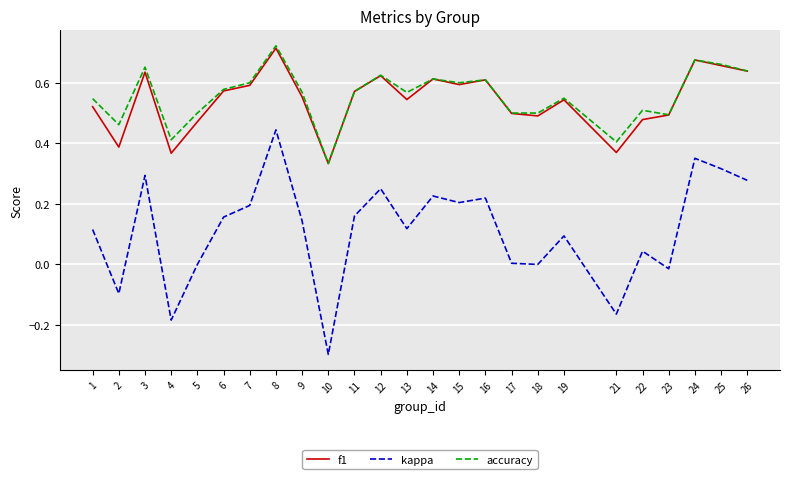

Which series has the largest range (max minus min)?

kappa